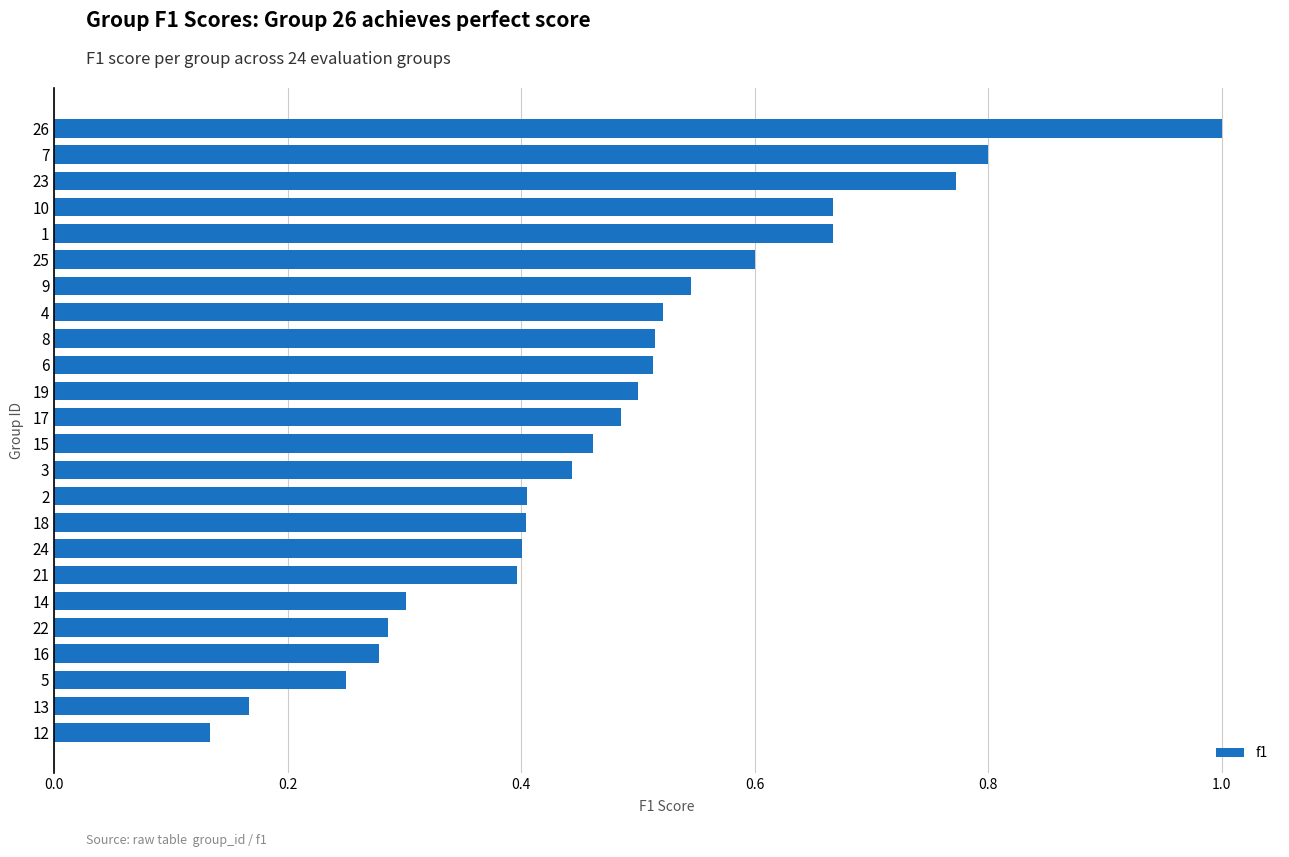

Which label corresponds to the largest value in the chart?

26